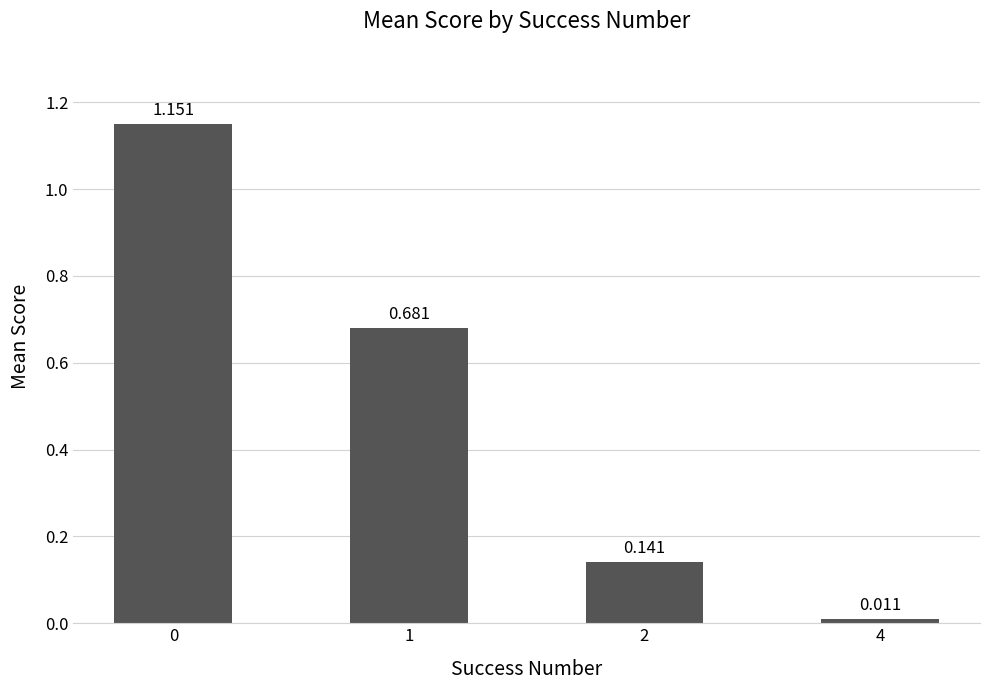

Where is the data nearest to the value 0?

4